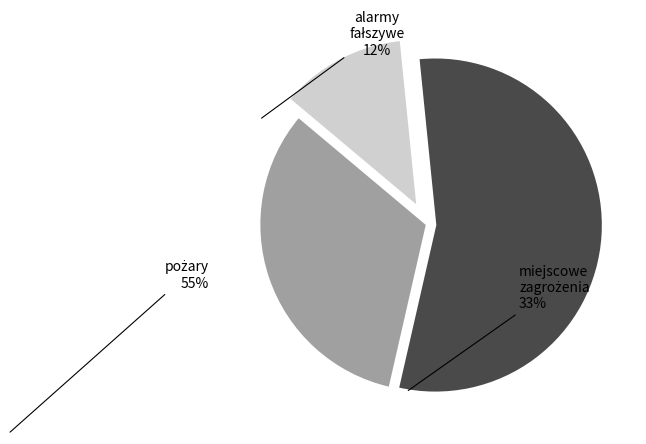

Does any single category account for the majority?

Yes